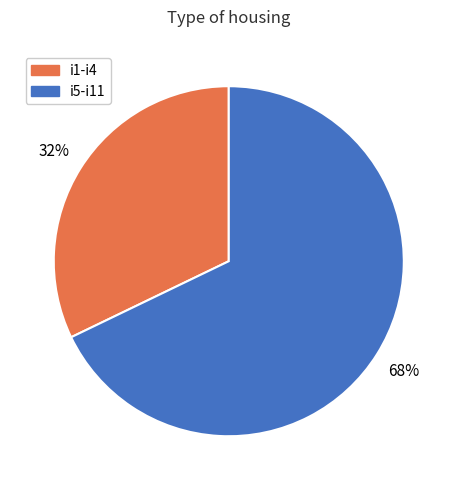

Is there a majority slice in this chart?

Yes